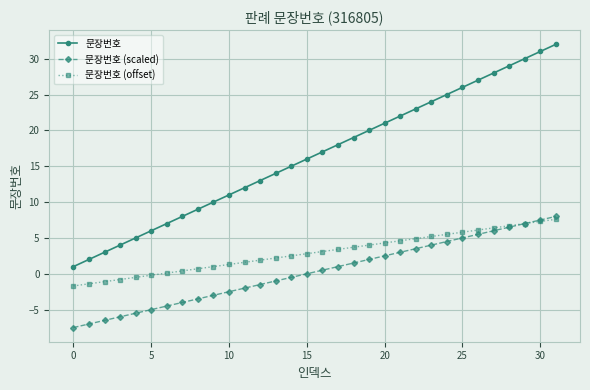

How many data points in 문장번호 are less than 17?

16